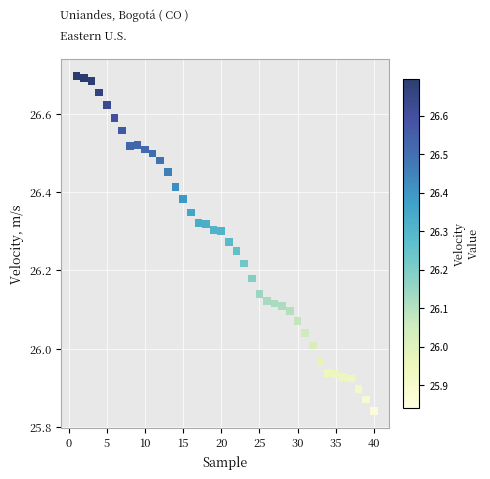

What is the range of Y values (max minus min)?

0.9